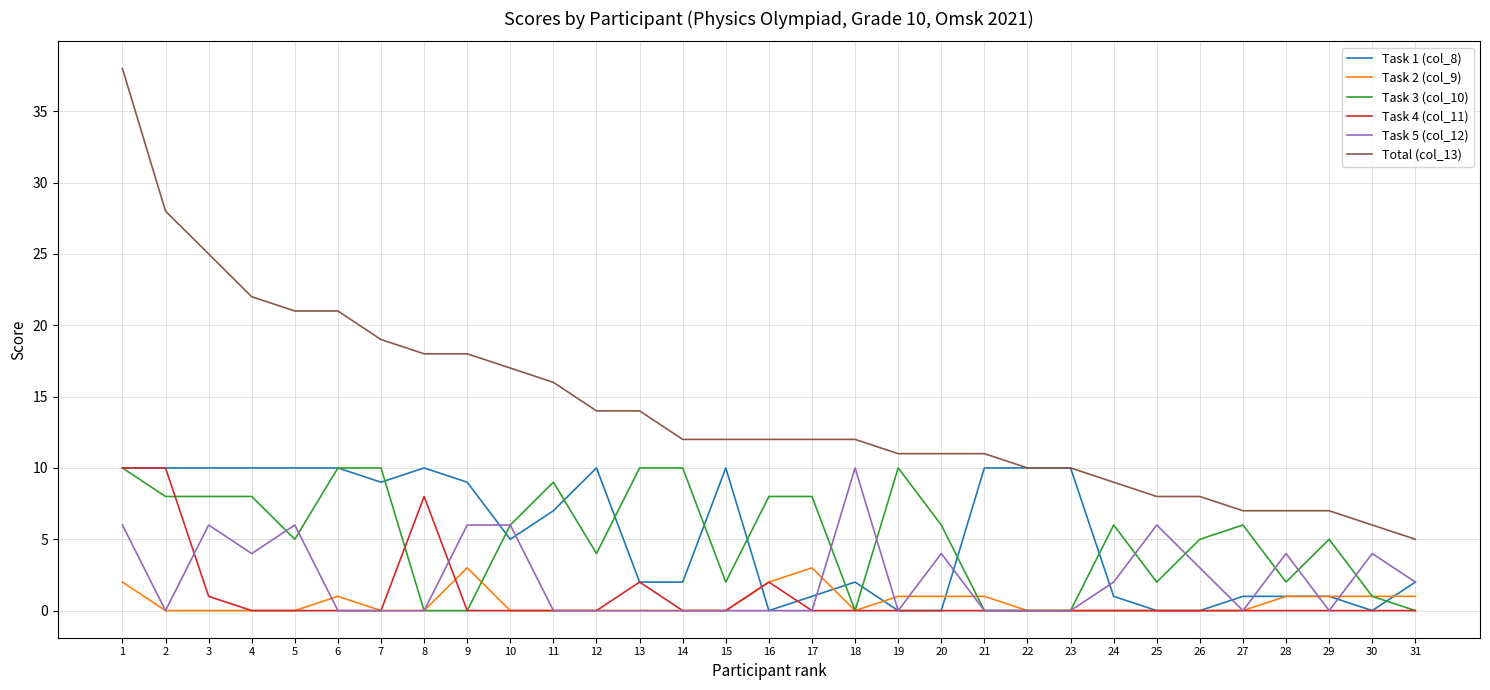

What is the difference between the highest and lowest values at 8?

18